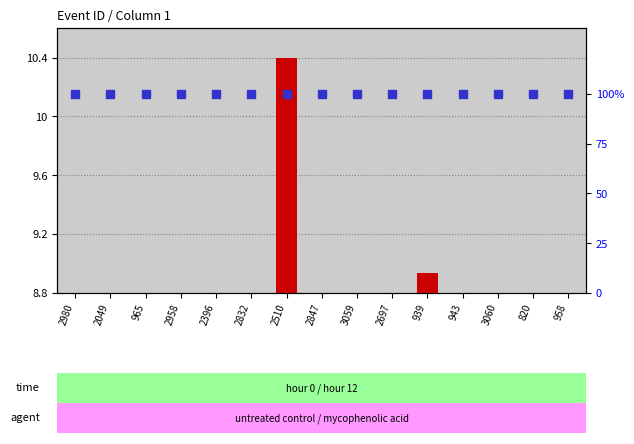

What are all the series names shown in the legend?

transformed count, percentile rank within the sample